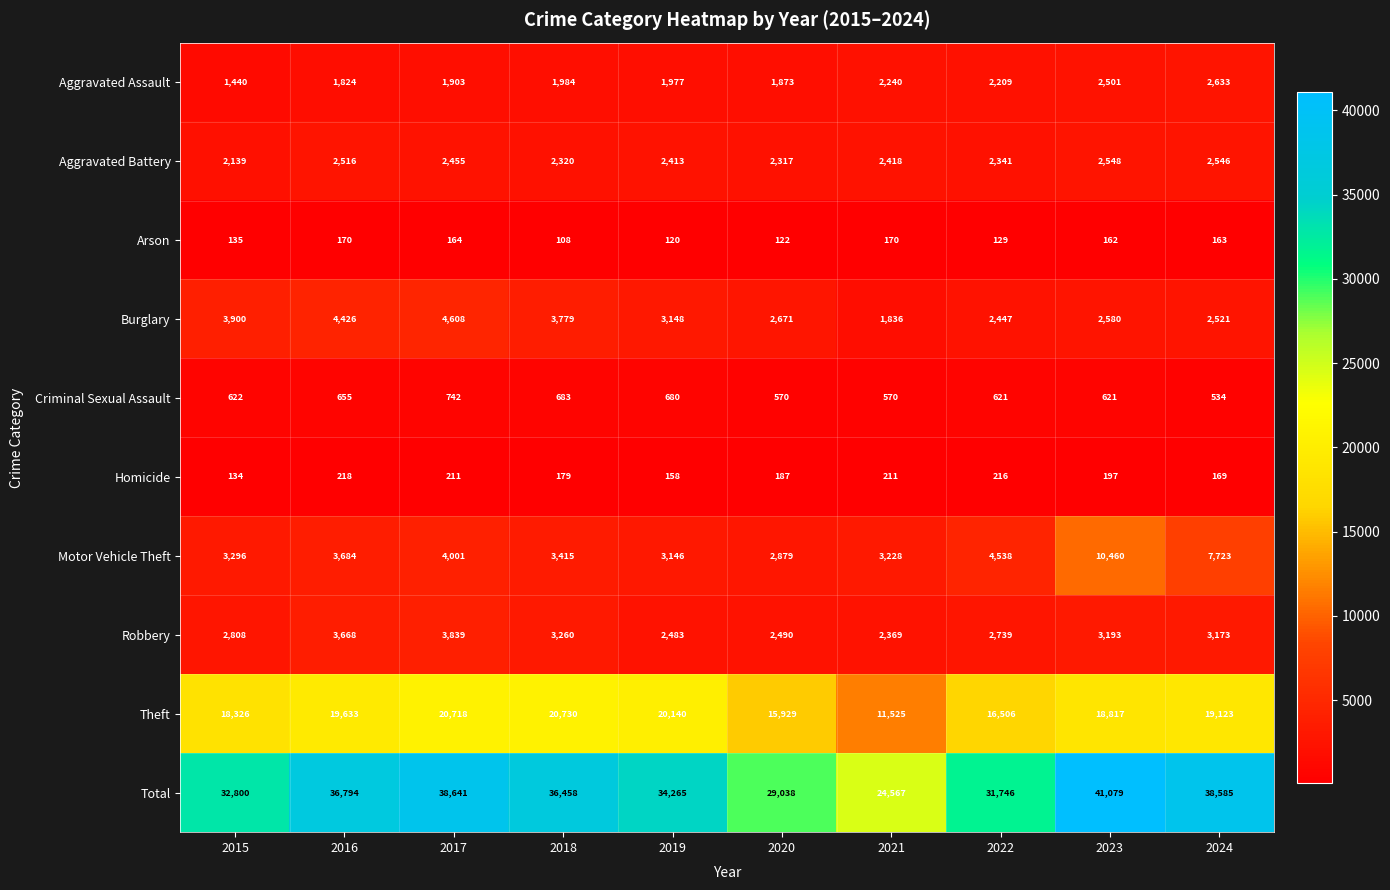

What is the difference between the maximum and second lowest values in the Arson series?

50